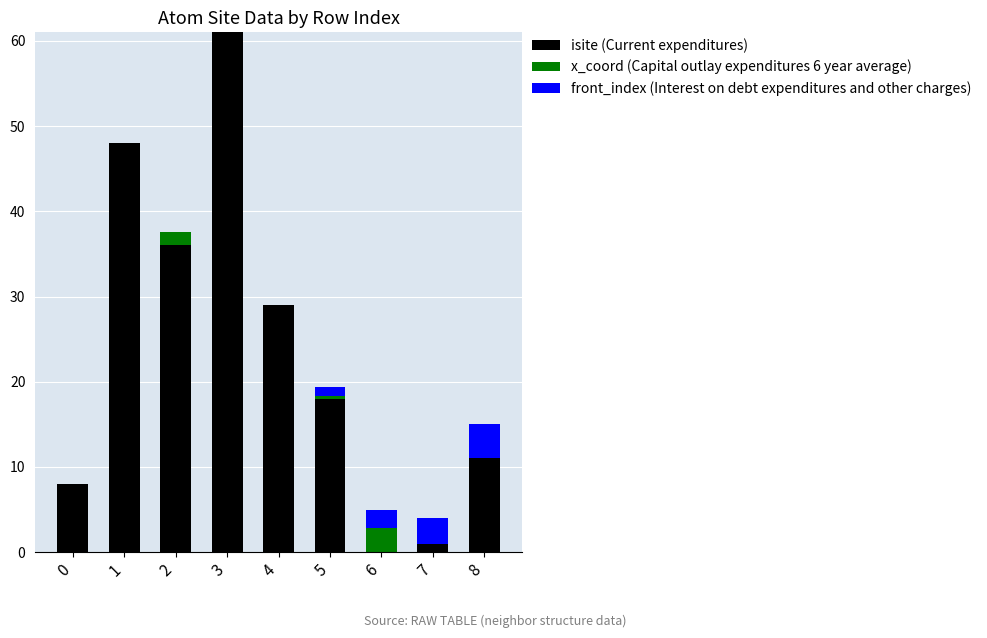

What are all the series names shown in the legend?

isite (Current expenditures), x_coord (Capital outlay expenditures 6 year average), front_index (Interest on debt expenditures and other charges)